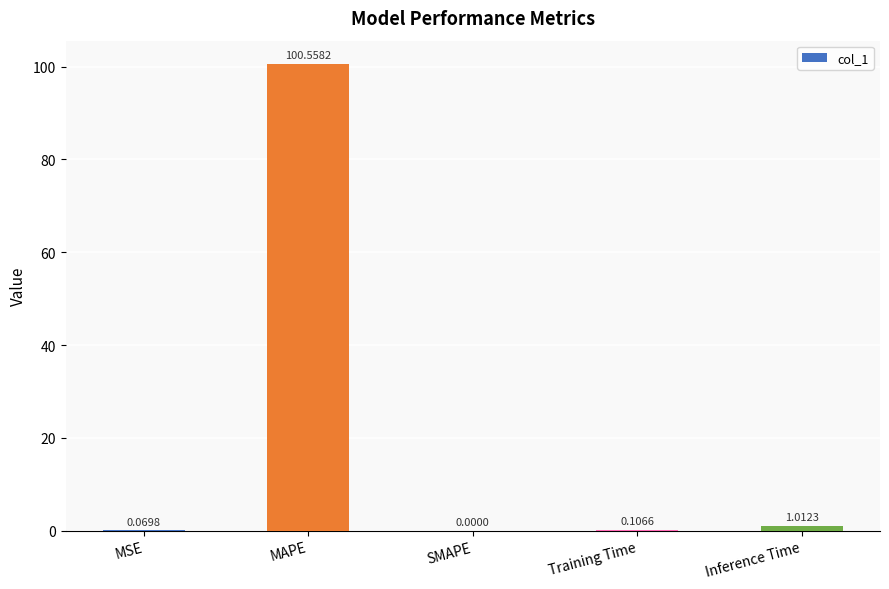

What is the sum of all values?

101.7